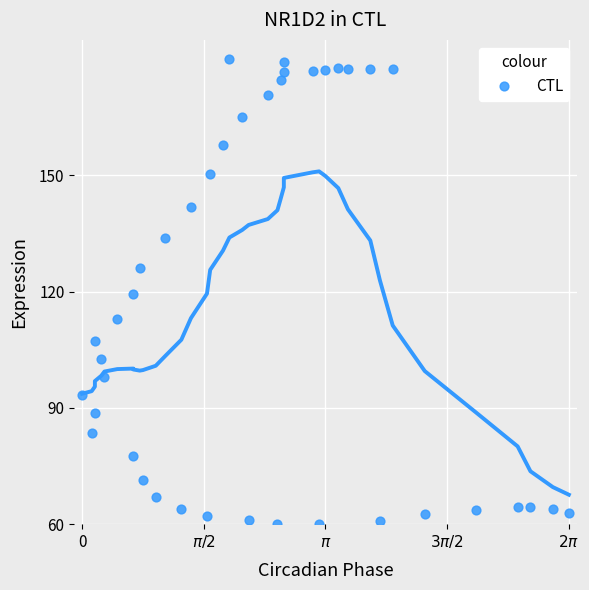

What is the range of X values (max minus min)?

6.3